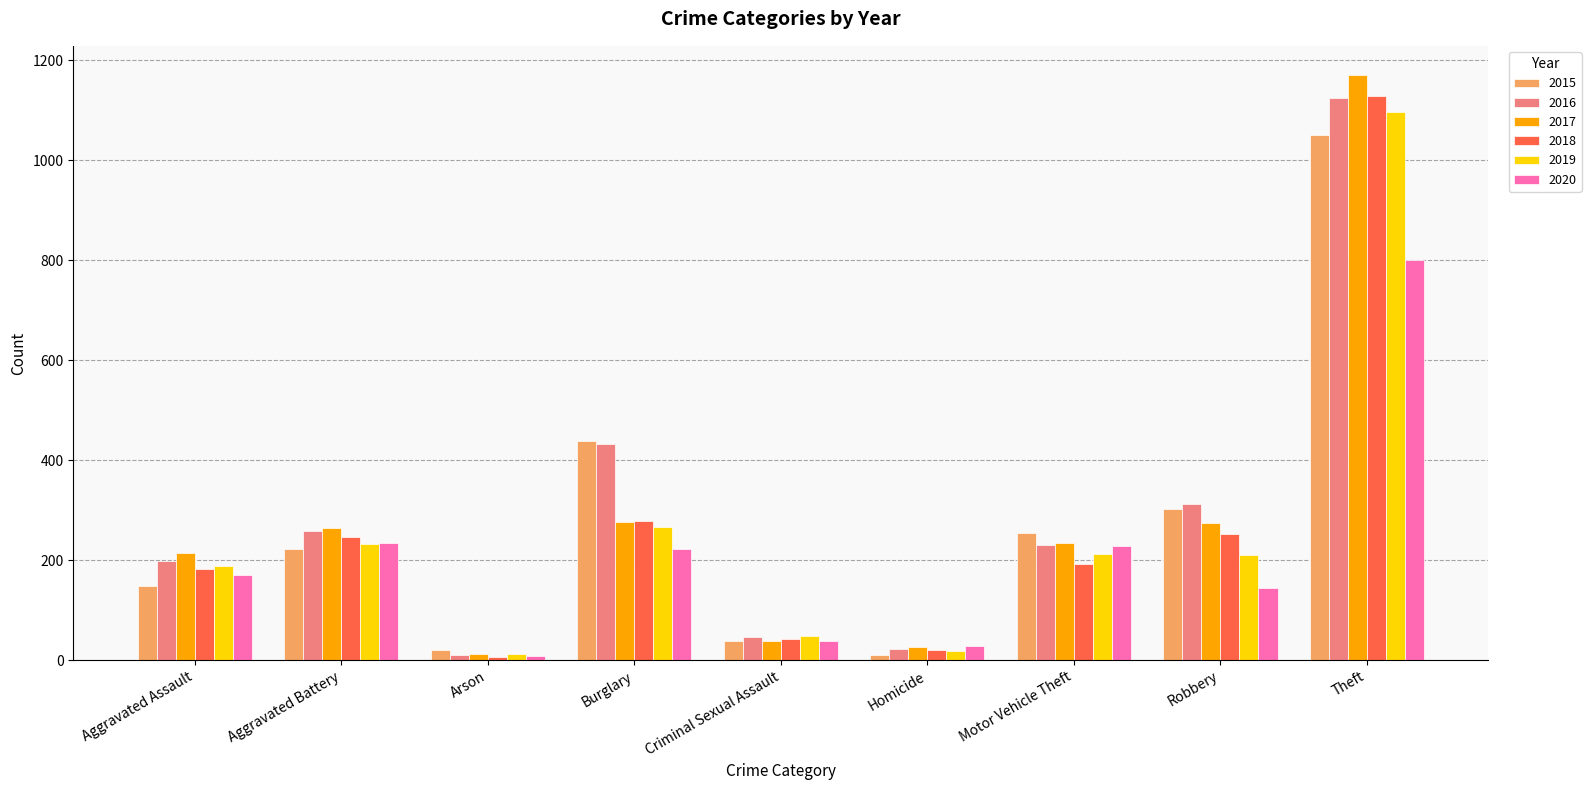

At which category is the sum across all series the highest?

Theft